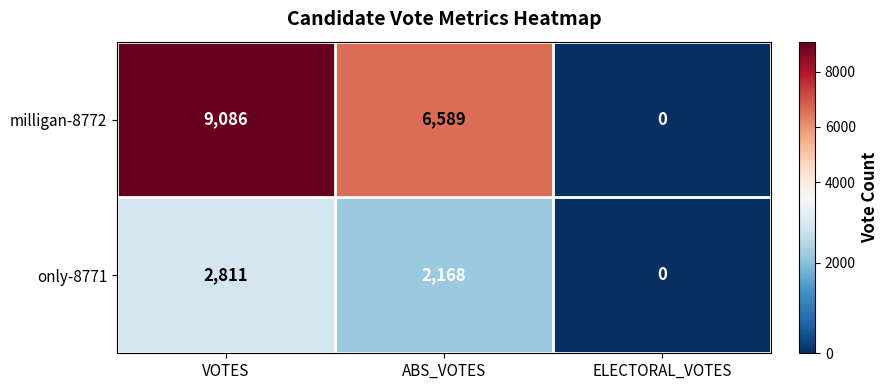

What is the difference between the milligan-8772 values at ELECTORAL_VOTES and ABS_VOTES?

6589